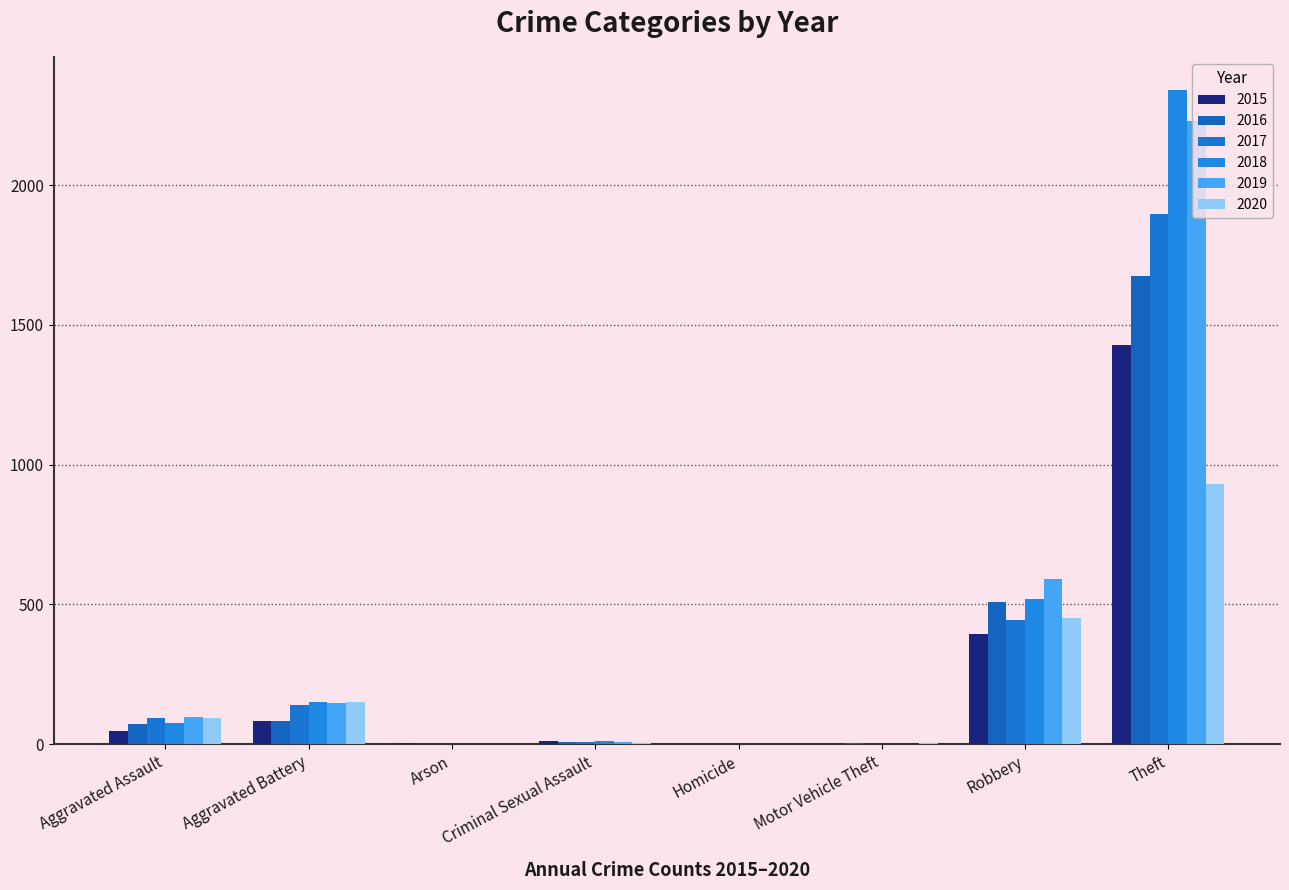

What is the label of the 7th bar from the left?

Robbery